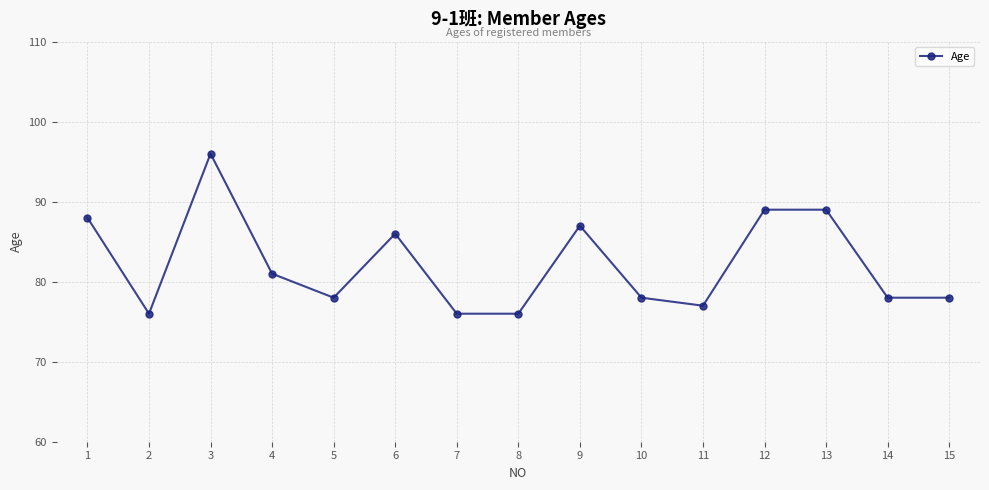

What is the sum of the values at 5 and 14?

156